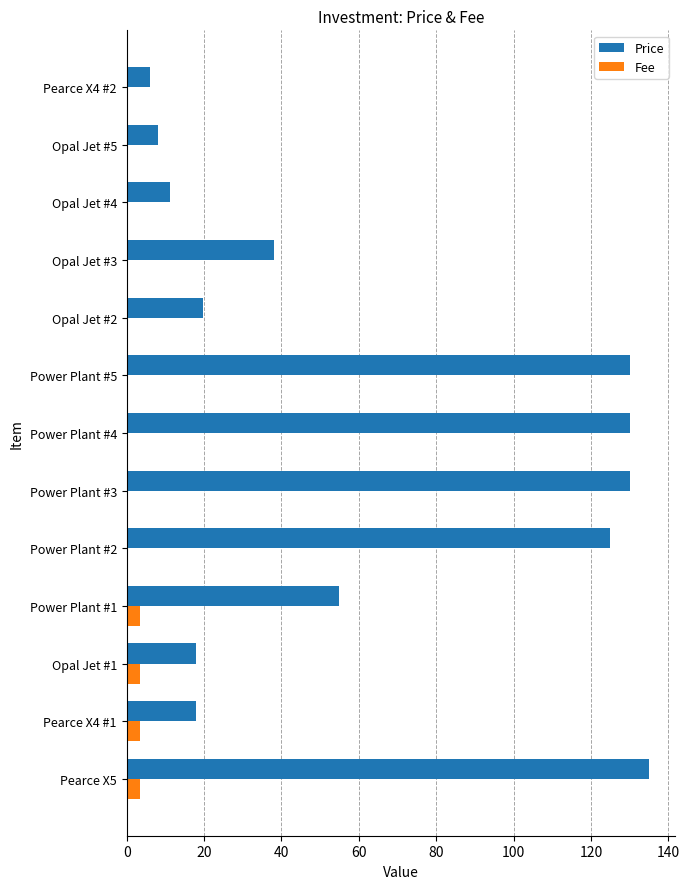

What is the maximum value shown in the chart?

135.0